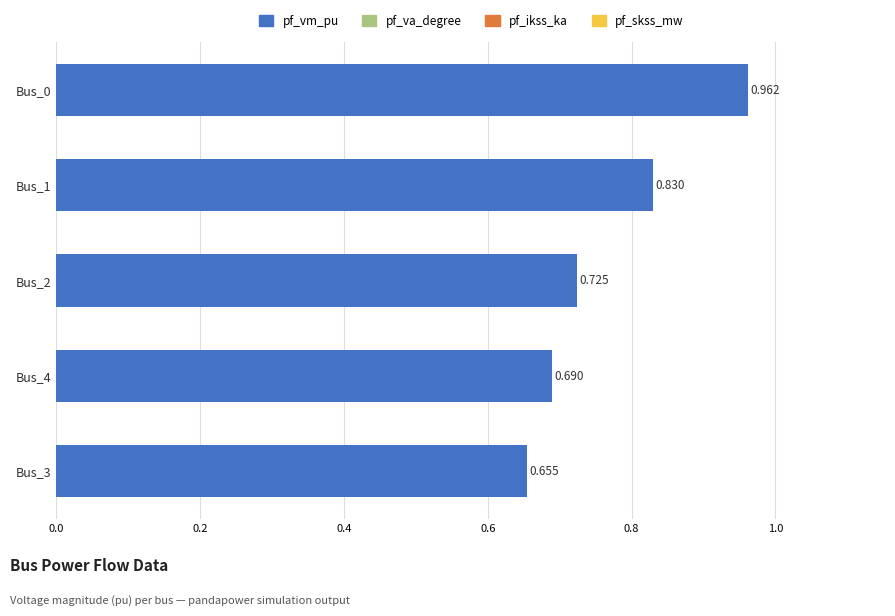

Rank the categories by value from lowest to highest.

Bus_3, Bus_4, Bus_2, Bus_1, Bus_0